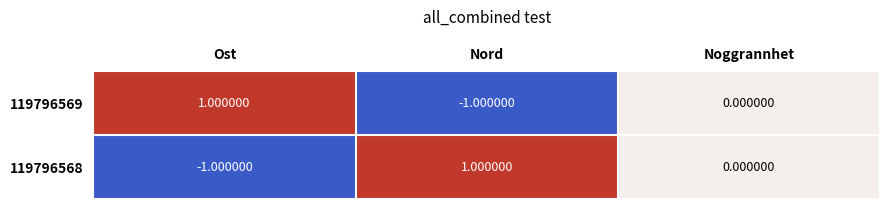

At which label does 119796568 first exceed 0?

Nord